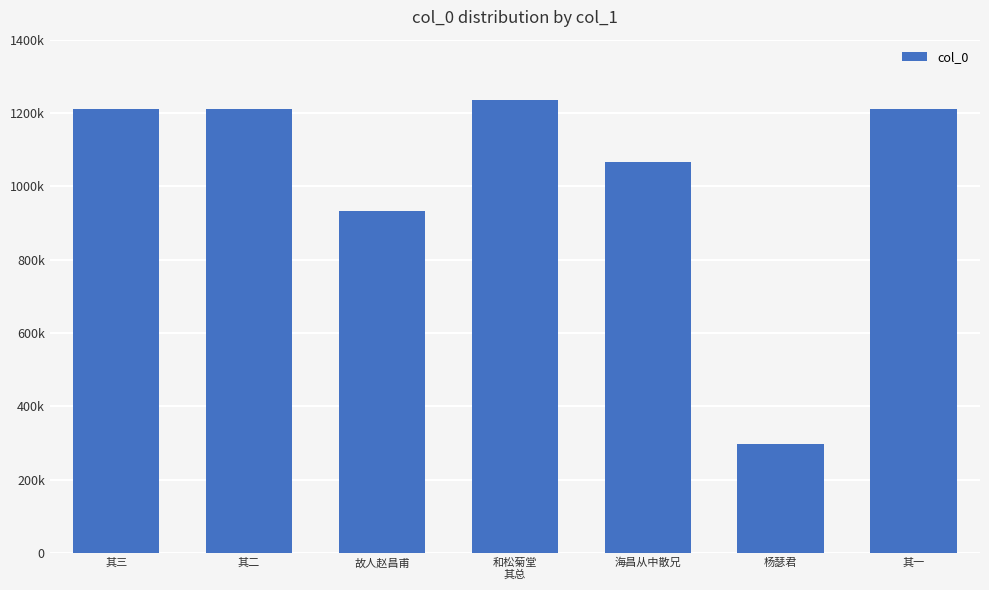

The value at 海昌从中散兄 is 252081. True or false?

False